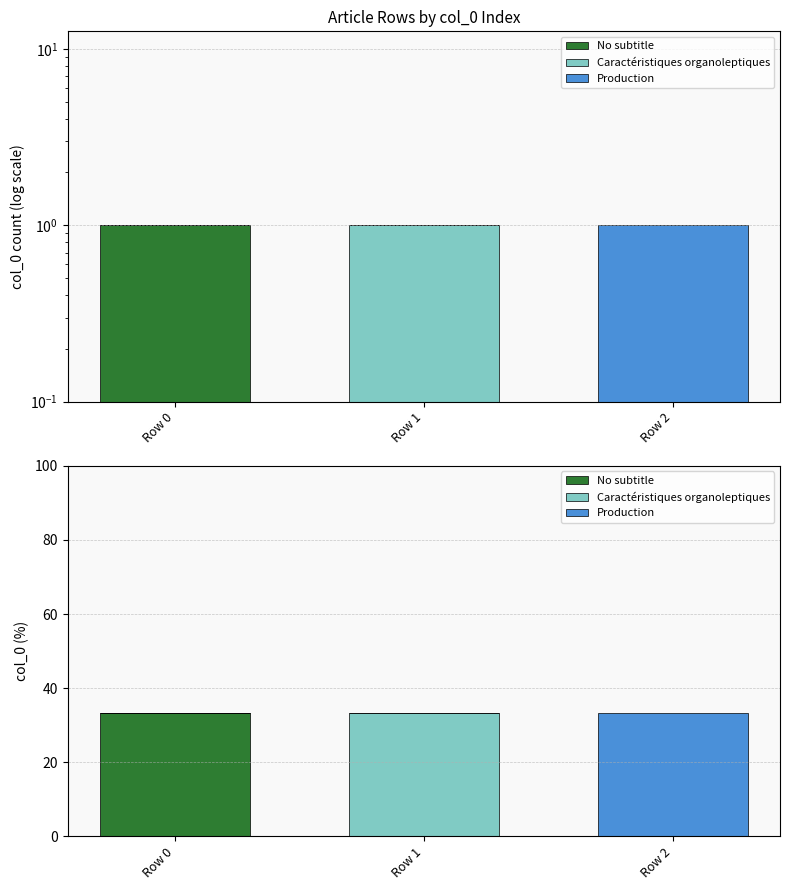

At which label is Production closest to 16?

Row 0